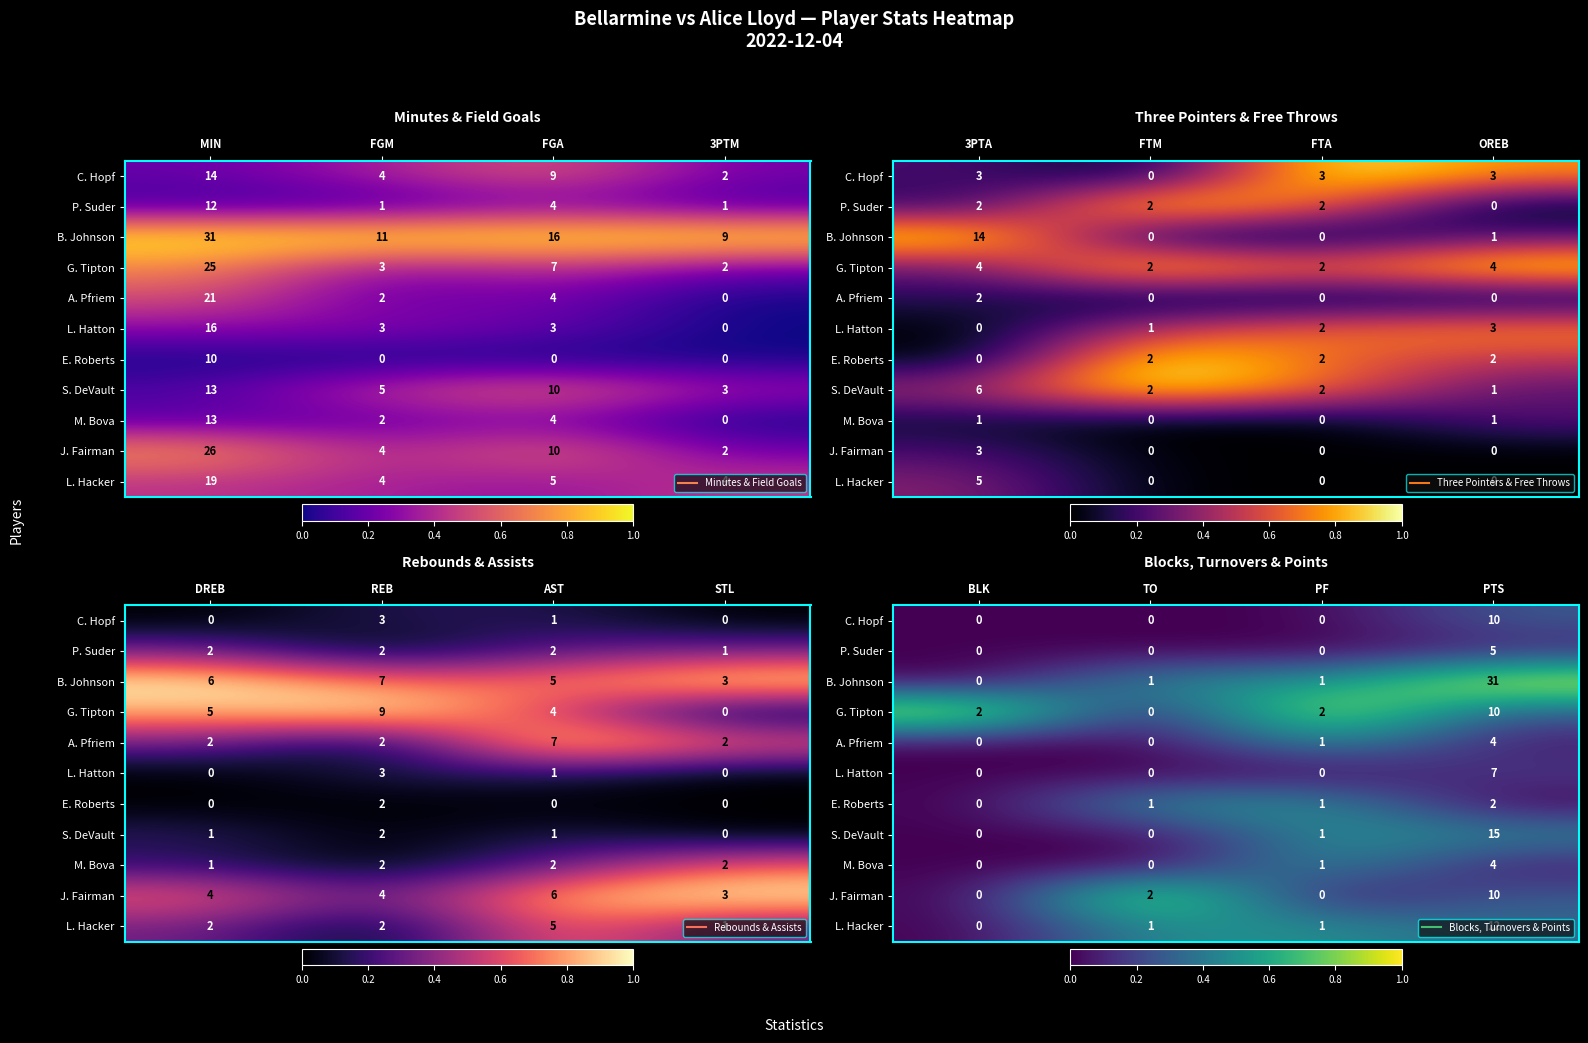

True or false: P. Suder has a value of 0.2 at PTS.

False